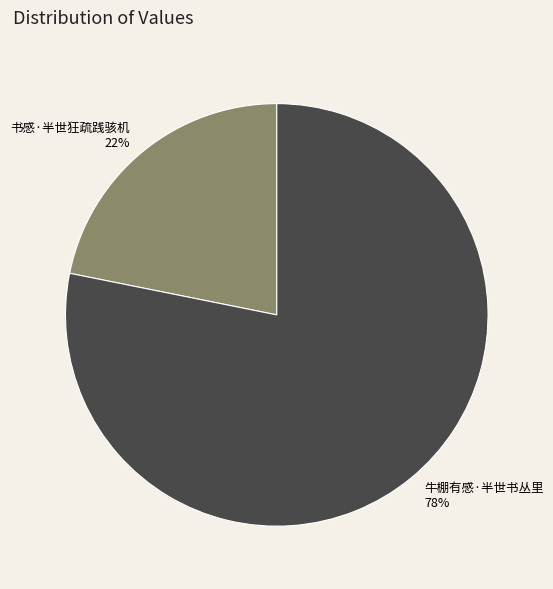

To the nearest percent, what is the combined percentage of 书感·半世狂疏践骇机 and 牛棚有感·半世书丛里?

100%